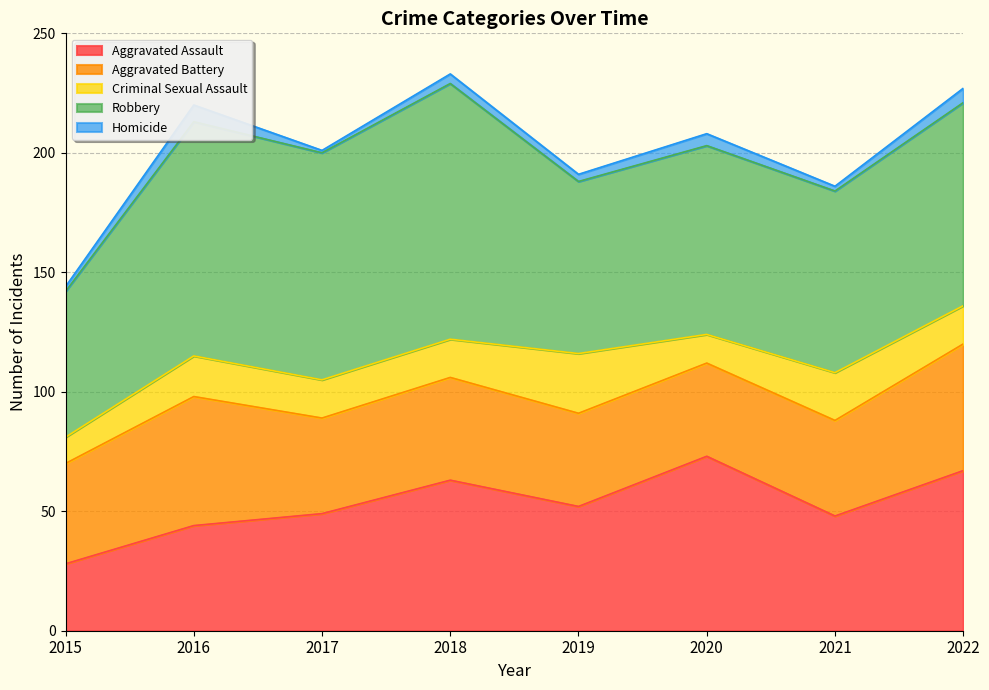

What is the difference between the second highest and minimum values in the Criminal Sexual Assault series?

9